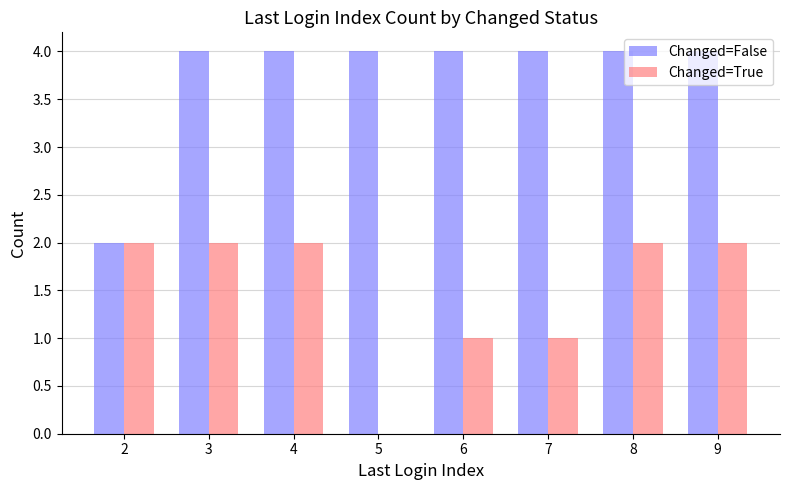

What is the difference between the Changed=True values at 3 and 5?

2